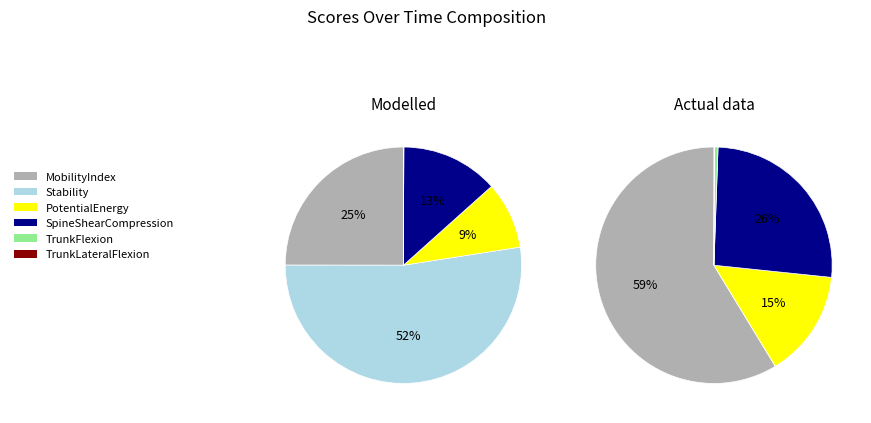

Does PotentialEnergy represent more than half of the total?

No